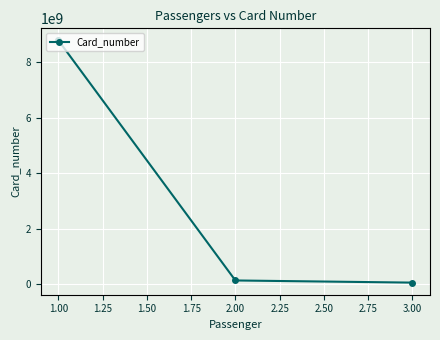

List the labels in order of value, smallest first.

3.00, 2.00, 1.00